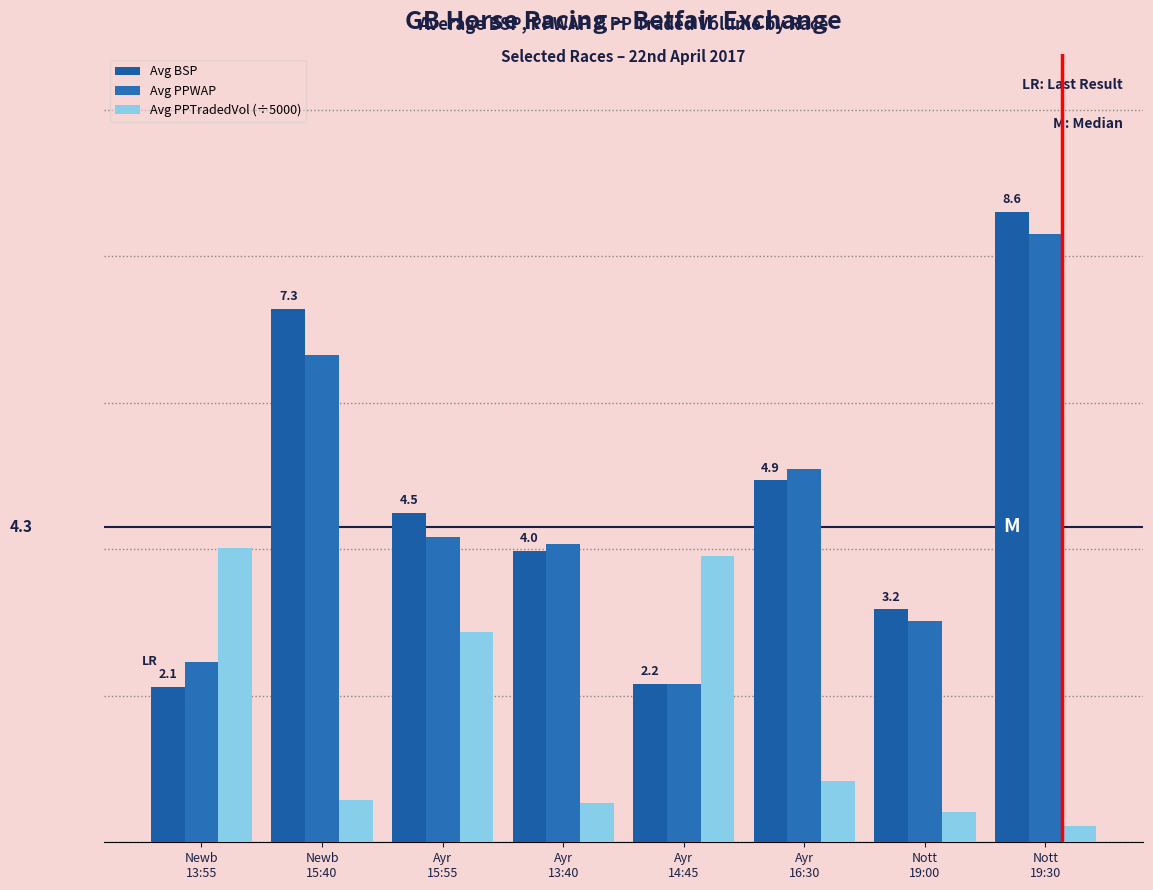

What value does the Avg PPTradedVol (÷5000) series have at Newb
13:55?

4.0